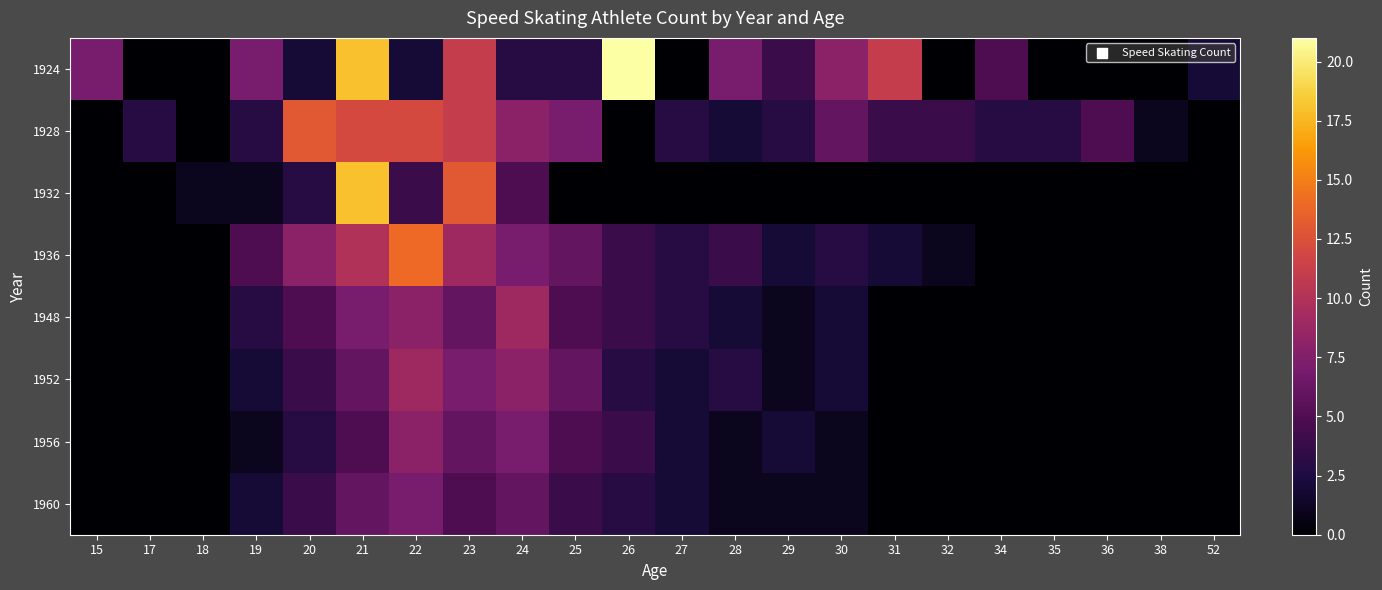

What is the spread (max minus min) of values at 27?

3